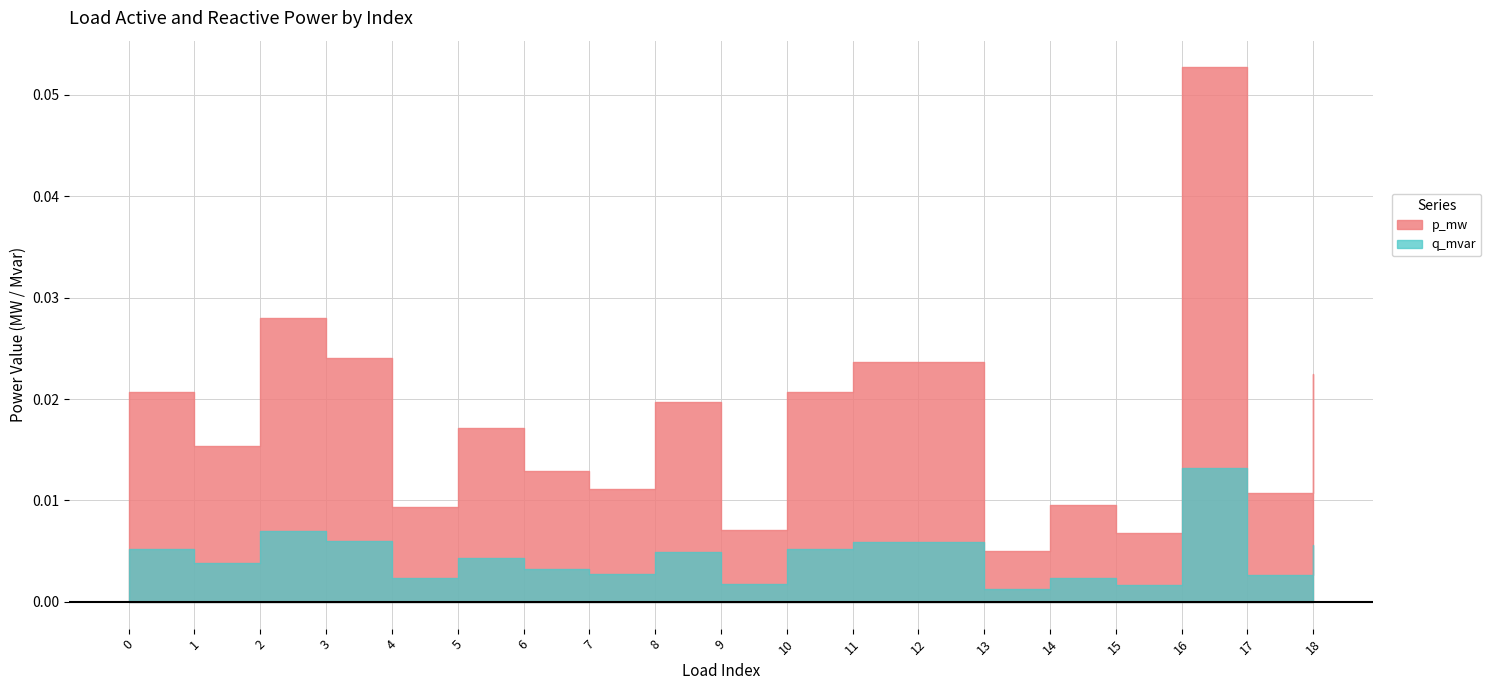

True or false: p_mw and q_mvar cross at least once.

False